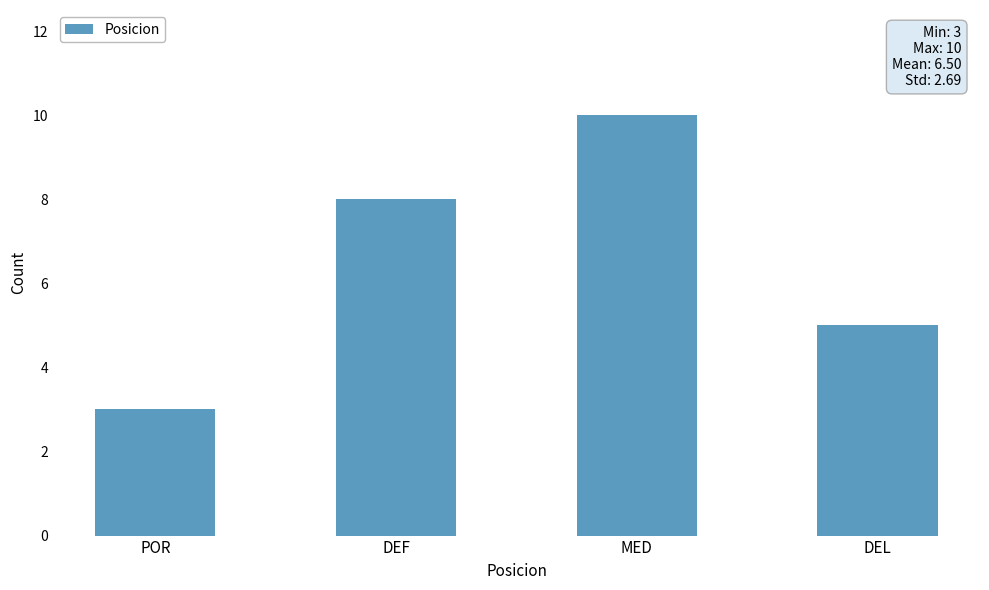

What is the smallest value displayed?

3